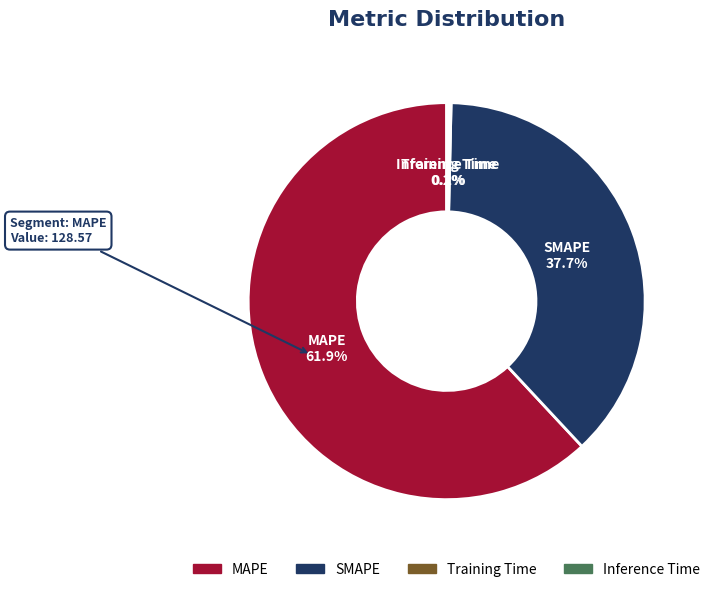

Which category accounts for the majority?

MAPE